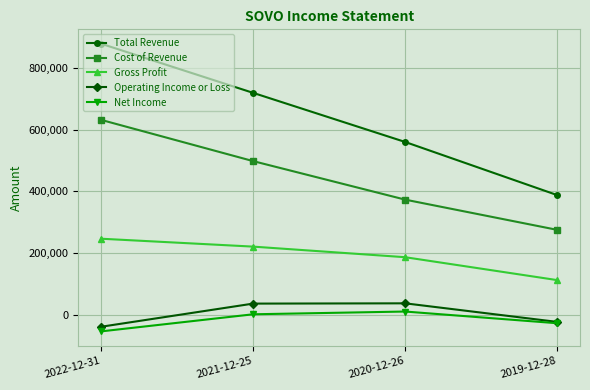

Which series has the largest range (max minus min)?

Total Revenue